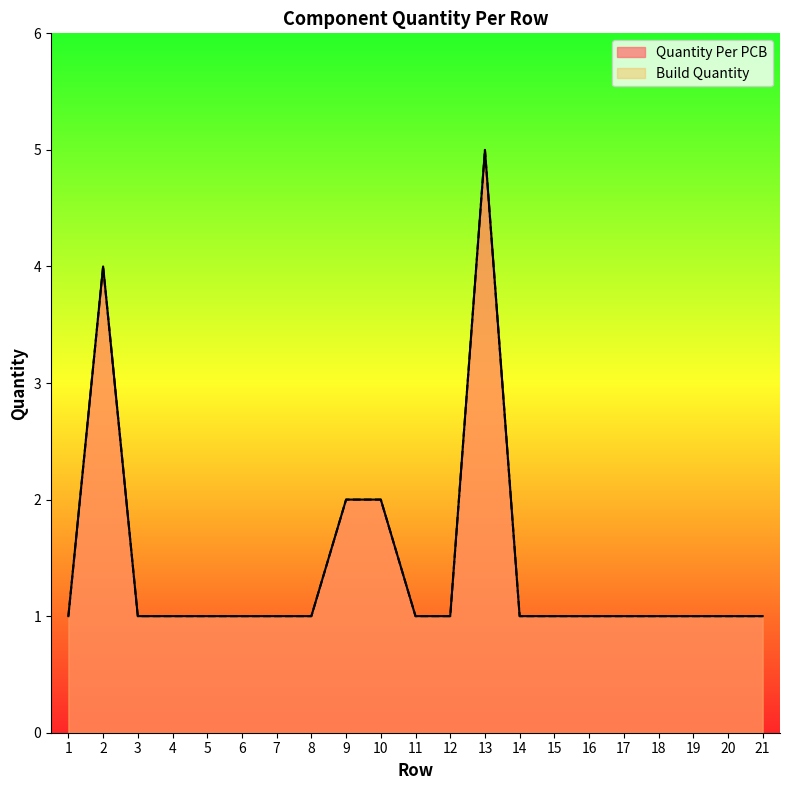

True or false: Quantity Per PCB has a value of 1 at 3.

True